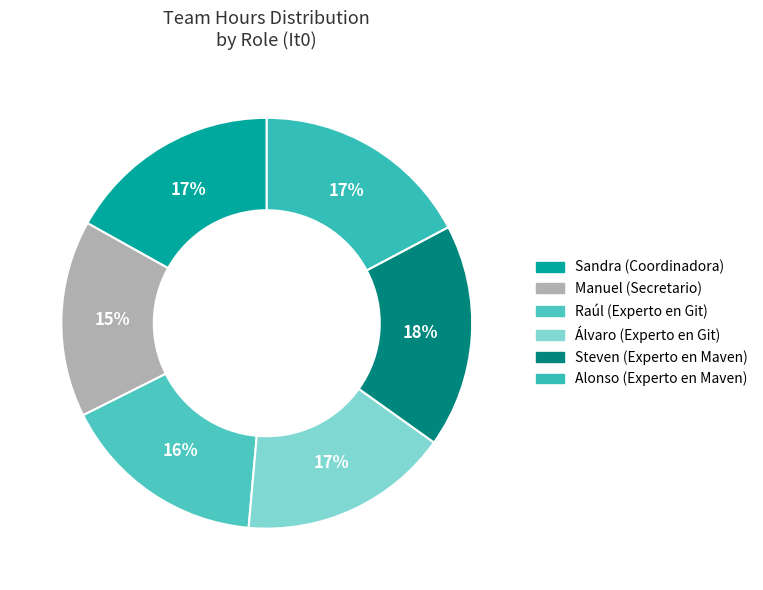

Is it true that Alonso (Experto en Maven) is 7% of the pie?

False